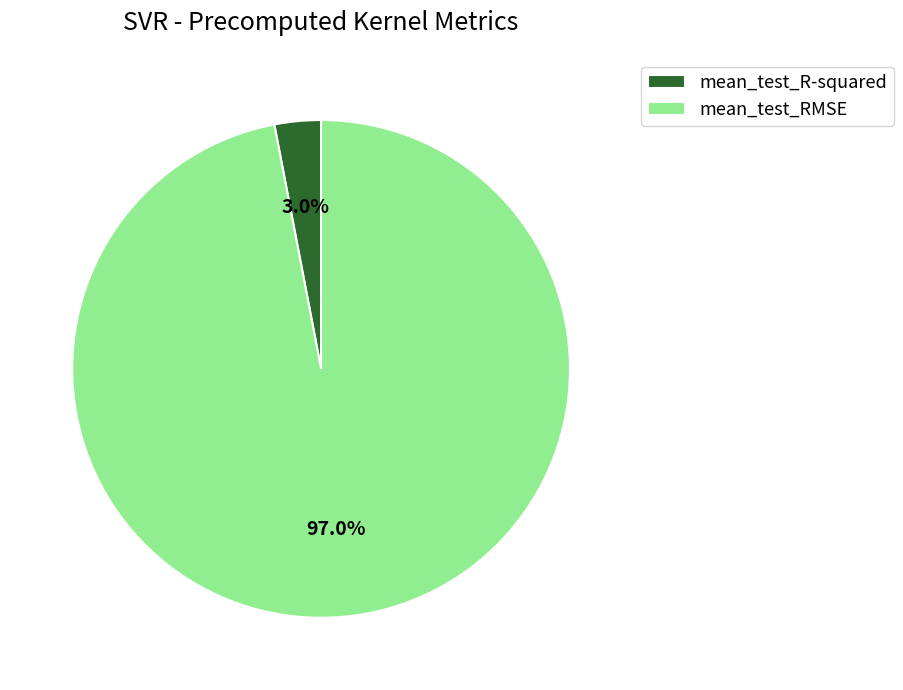

The mean_test_RMSE slice represents 97% of the pie. True or false?

True